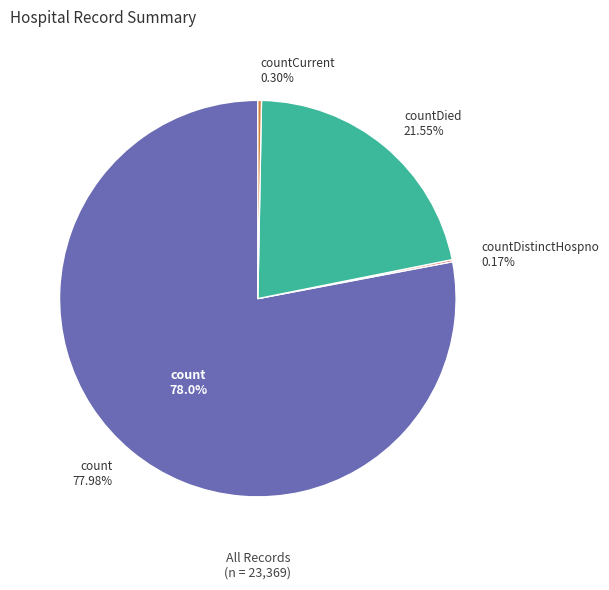

Which slice represents more than half of the pie?

count